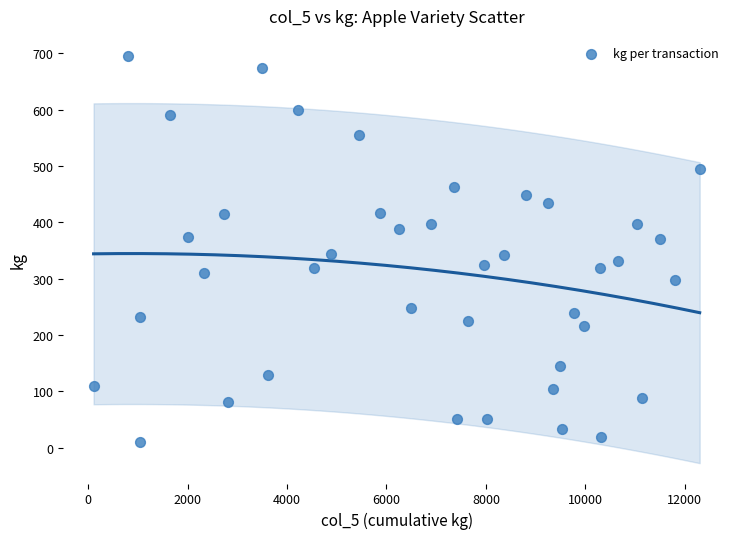

What is the range of X values (max minus min)?

12188